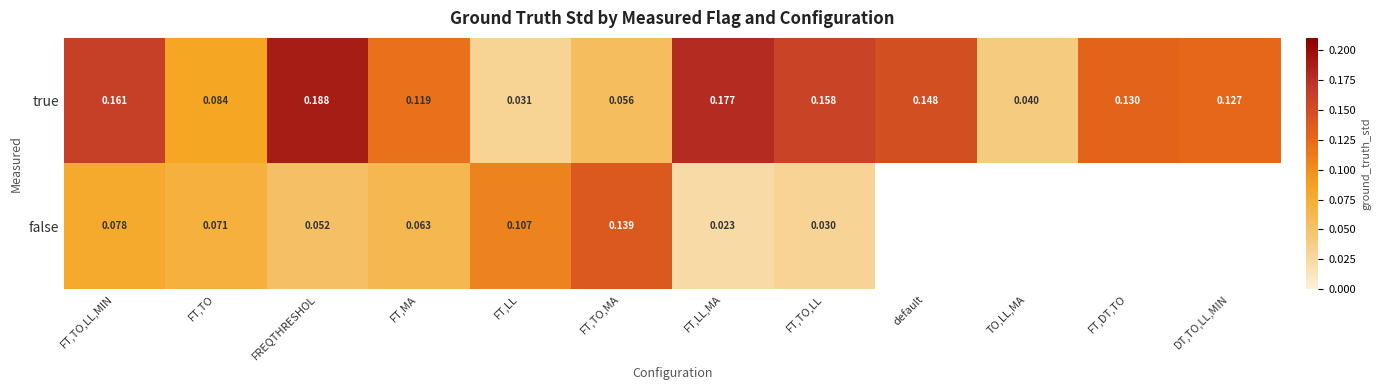

At how many categories does at least one series exceed 0?

12